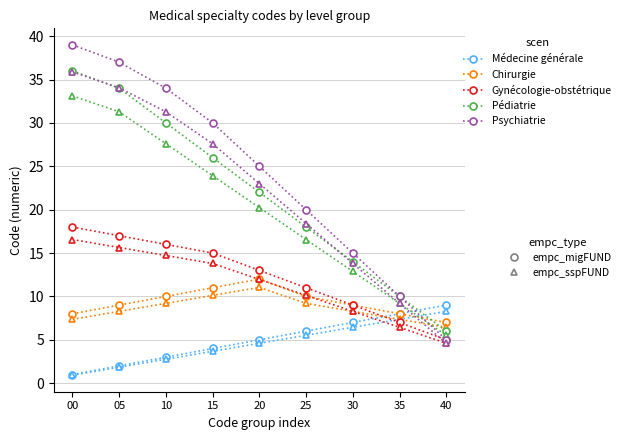

What is the spread (max minus min) of values at 35?

3.6